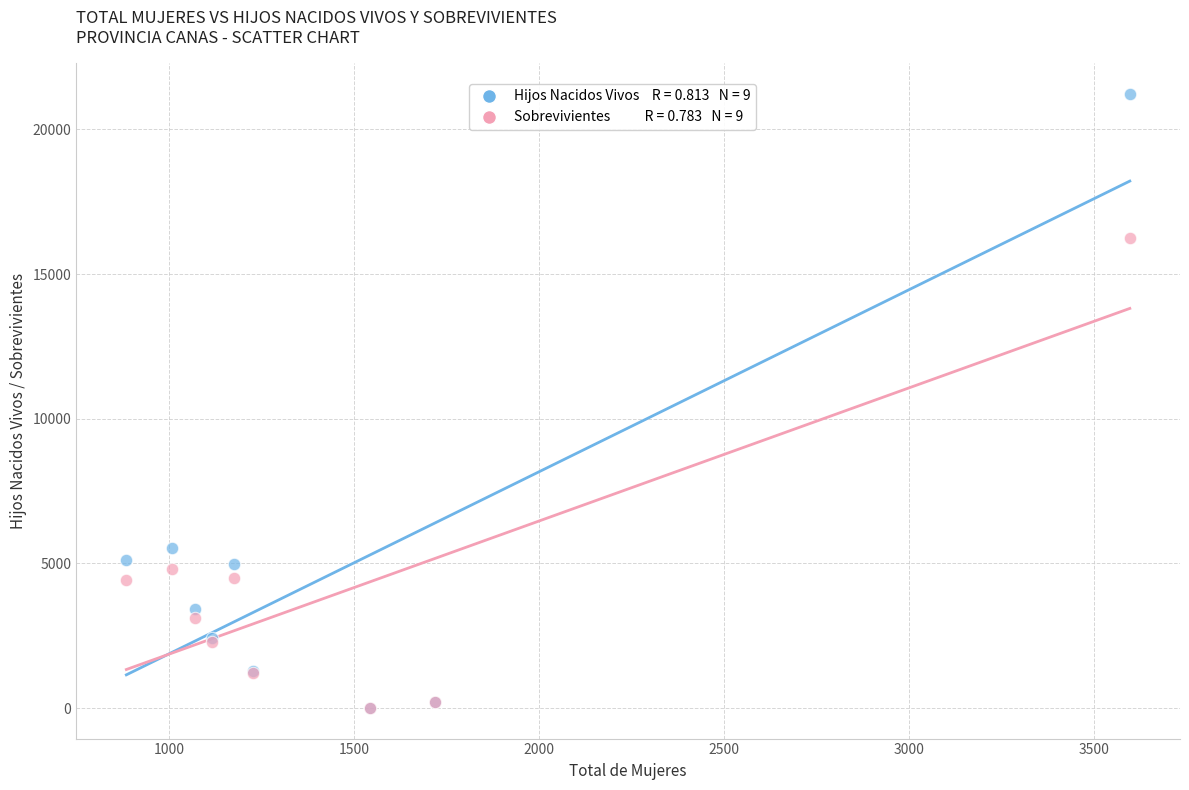

Across all series, what Y value is closest to 10612?

5521